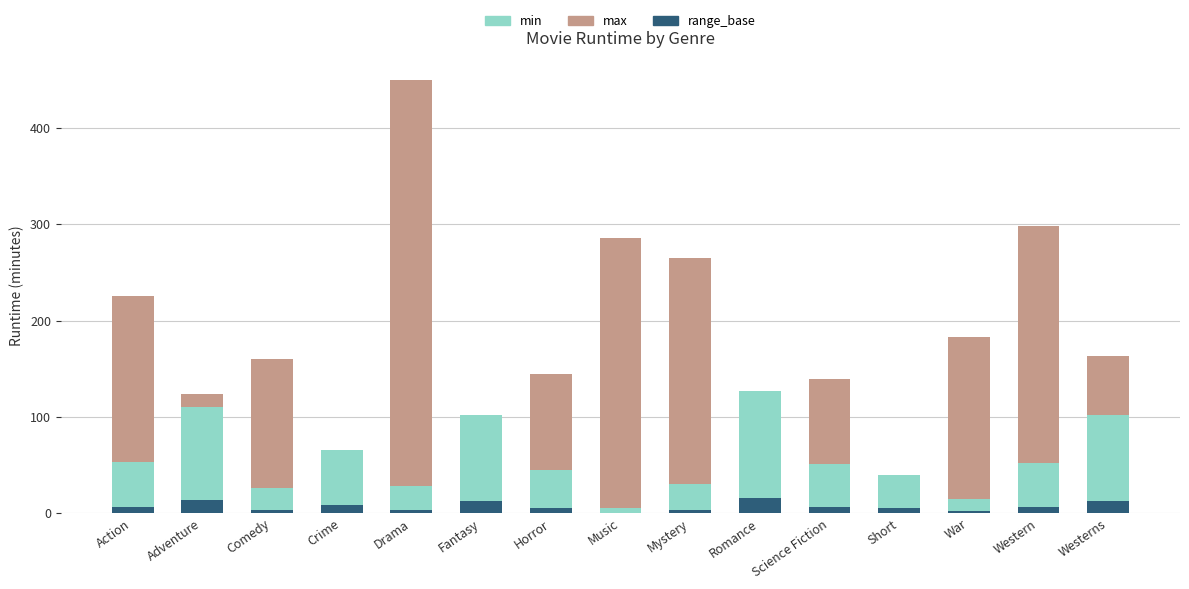

Which series has the largest total across all categories?

max